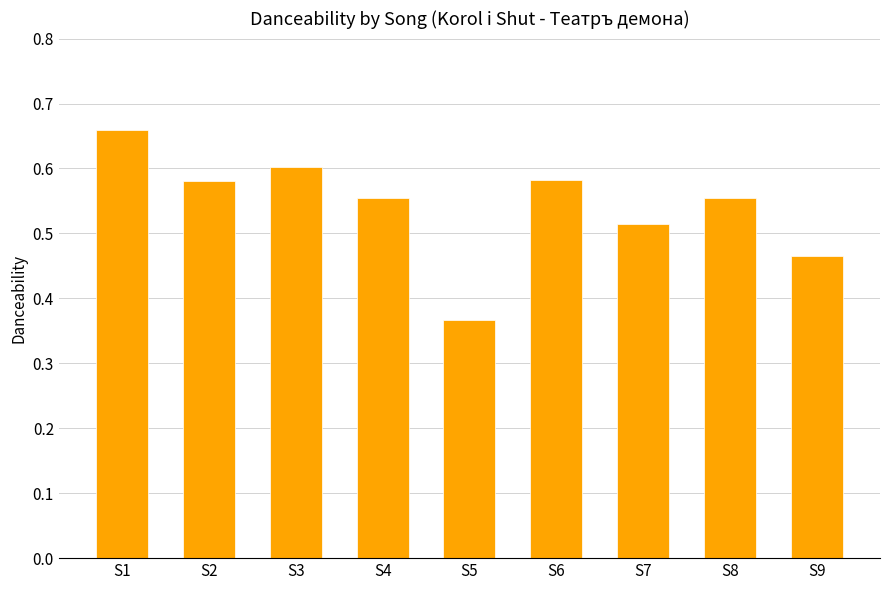

Count the values in the range 0 to 1.

9